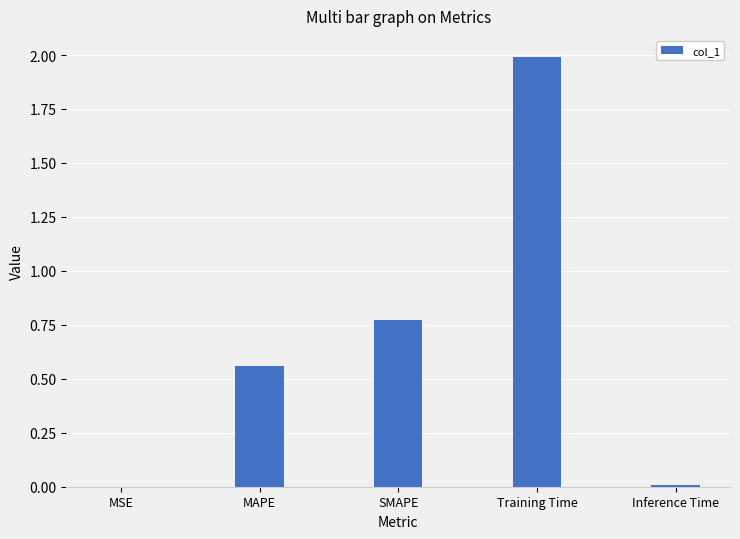

Count the number of data series in this chart.

1